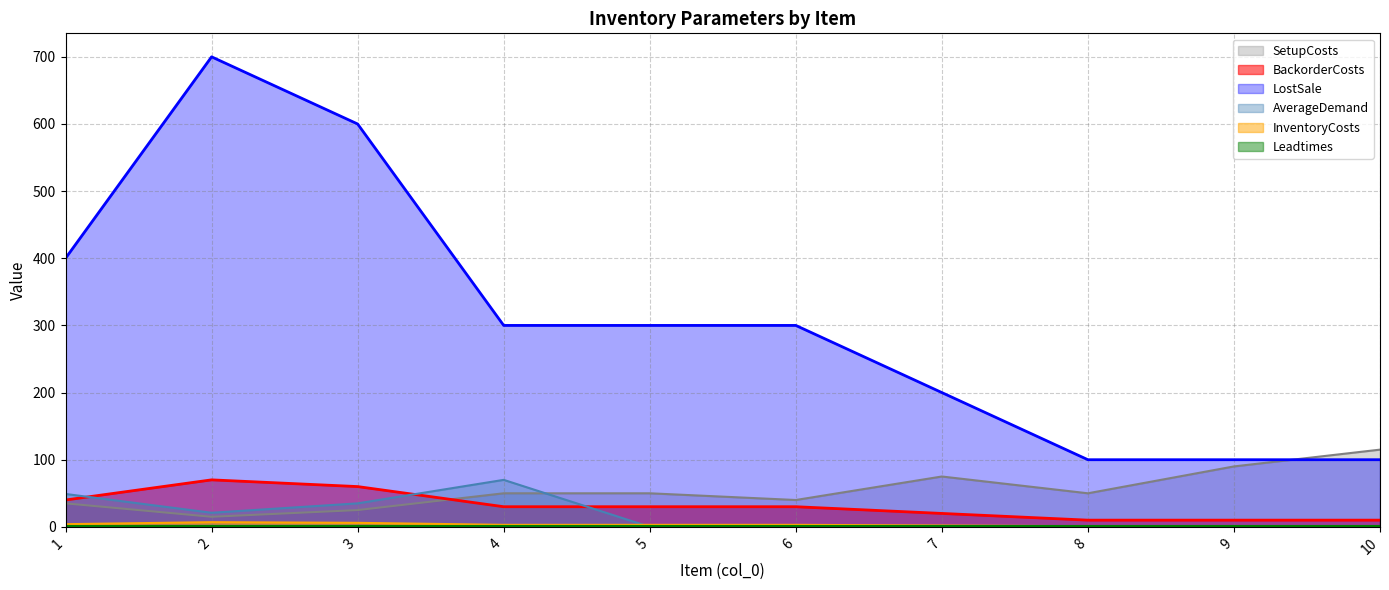

True or false: LostSale and BackorderCosts intersect in this chart.

False